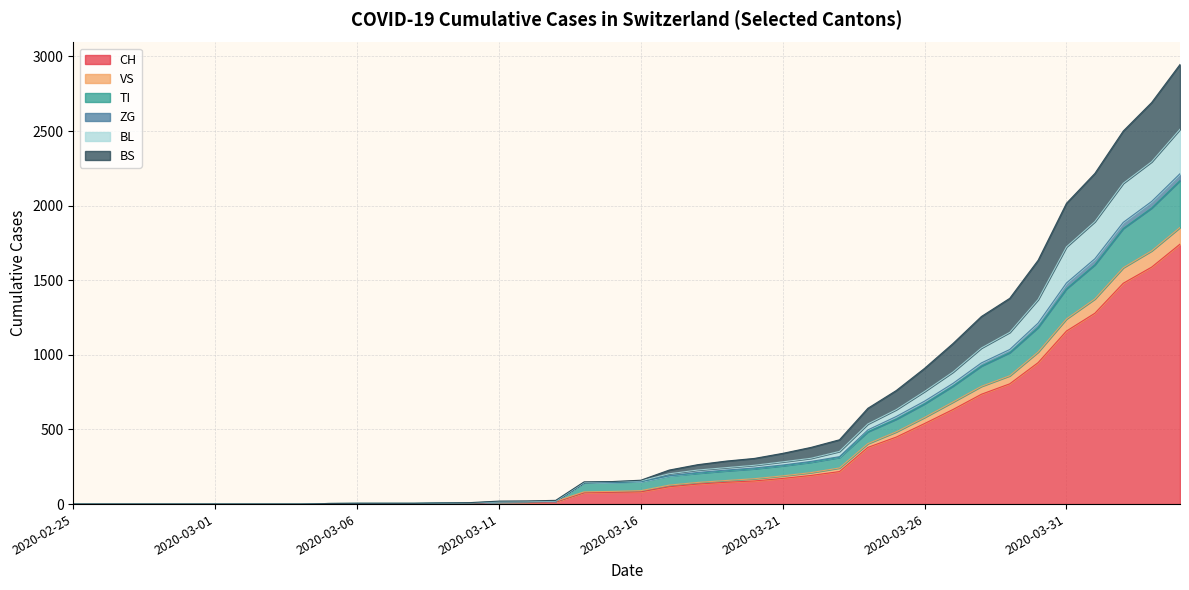

How many distinct data groups are displayed?

6